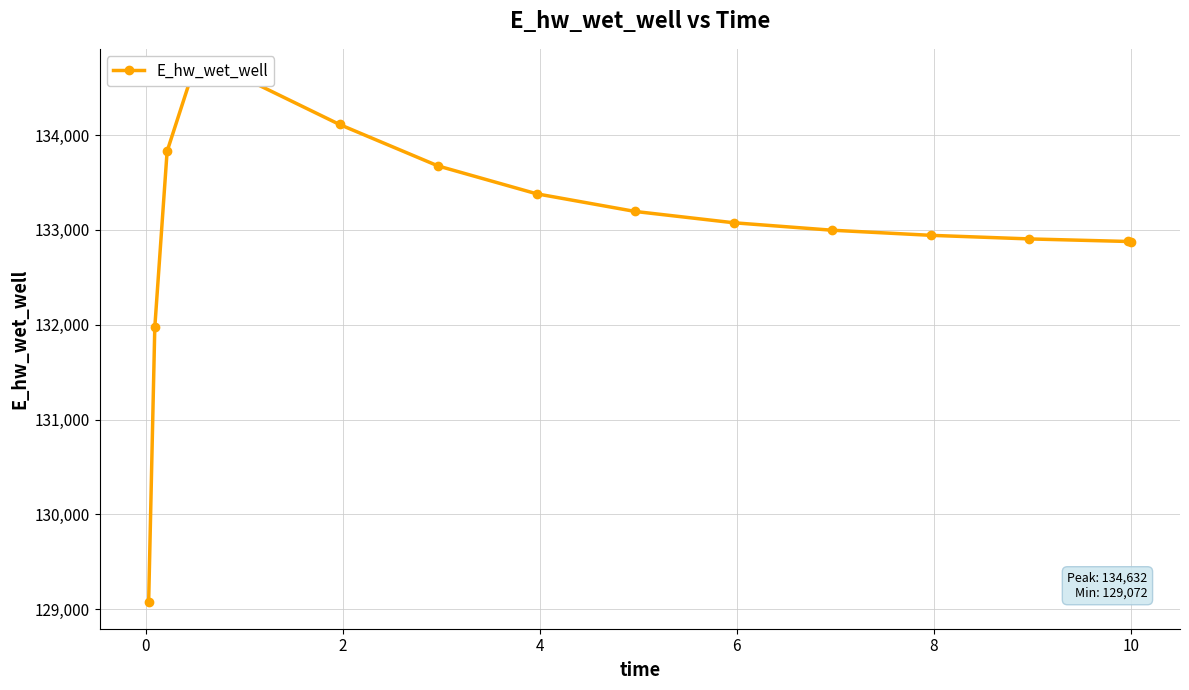

How many lines are shown in the chart?

1